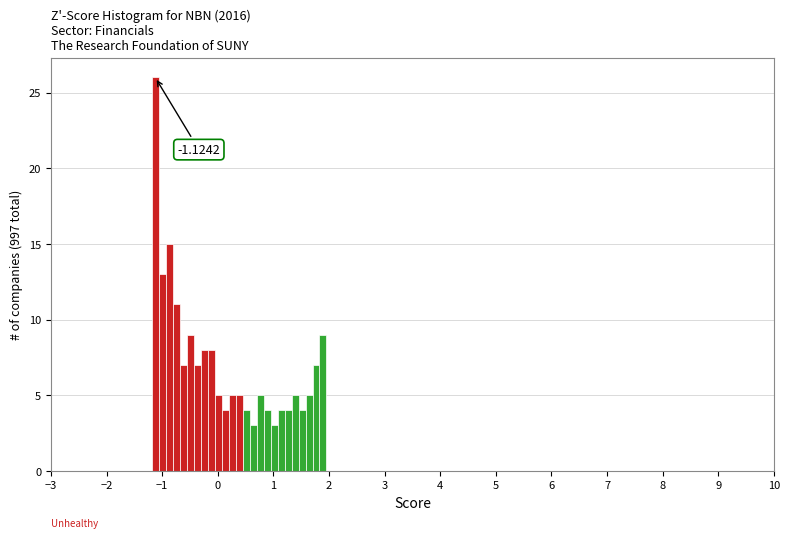

Read against the x-axis, roughly where is the centre of the tallest bar?

-1.1